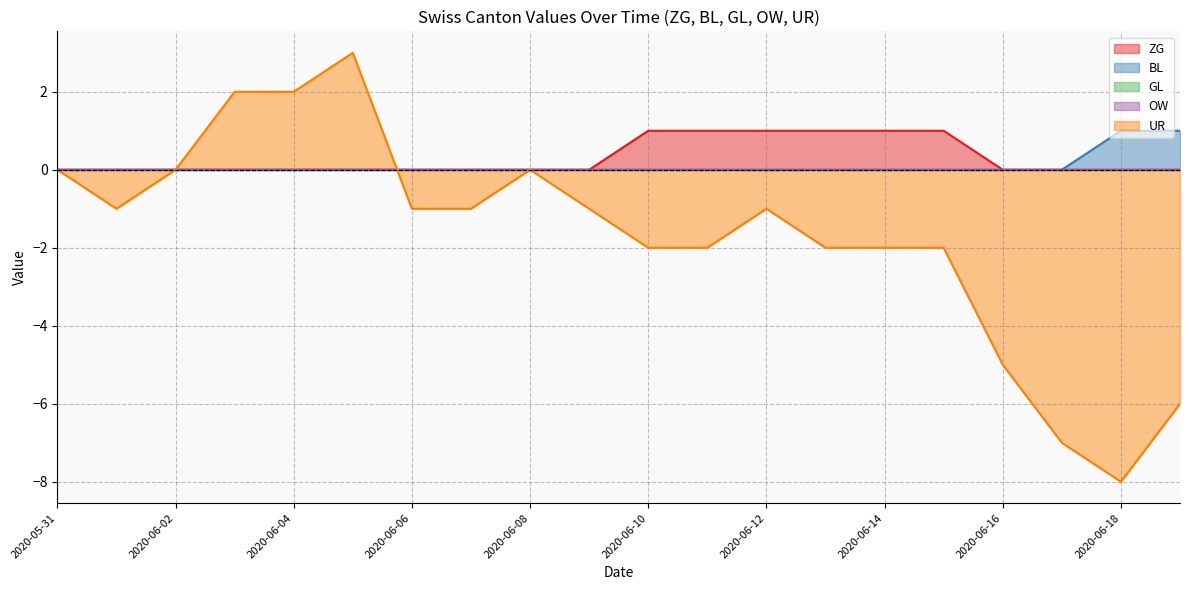

Is the value of UR at 2020-06-17 greater than the value of BL at 2020-06-19?

No